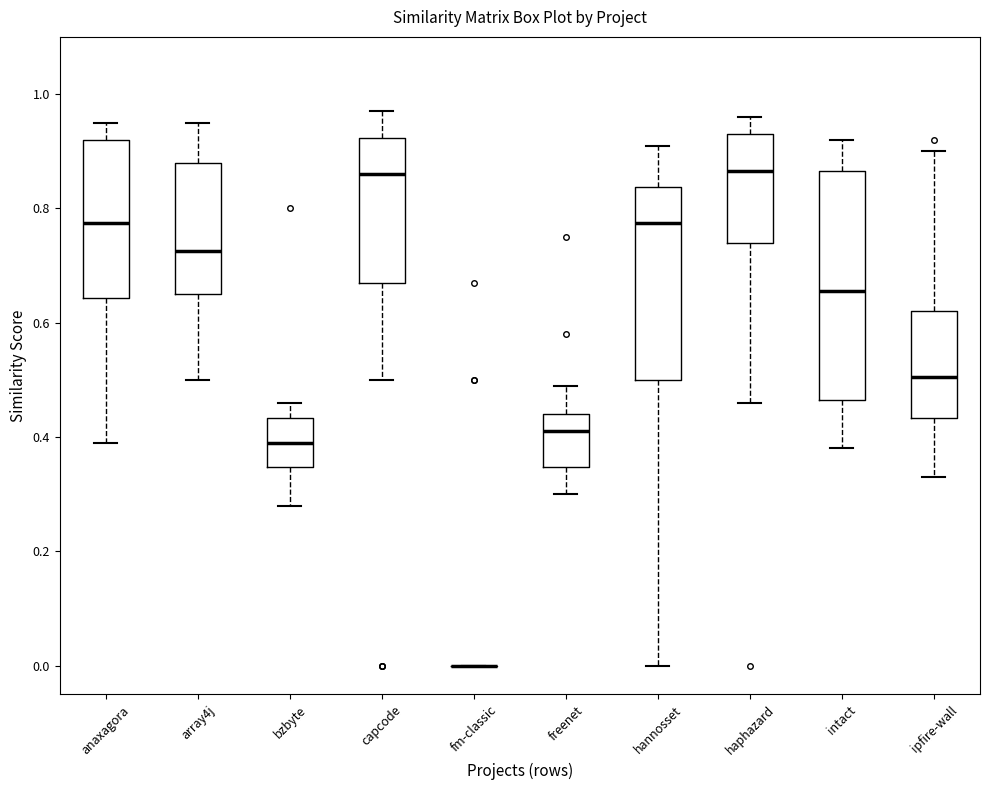

Where is the lower edge of the box for anaxagora on the y-axis? The values are not printed on the chart, so give them approximately, as read against the axis.

0.64